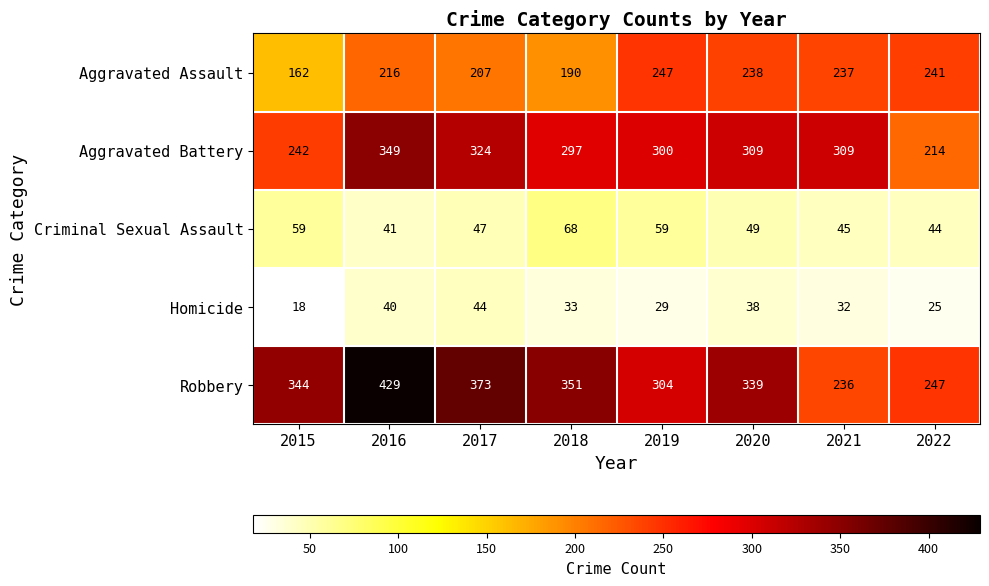

Is it true that Aggravated Battery equals 214 at 2022?

True